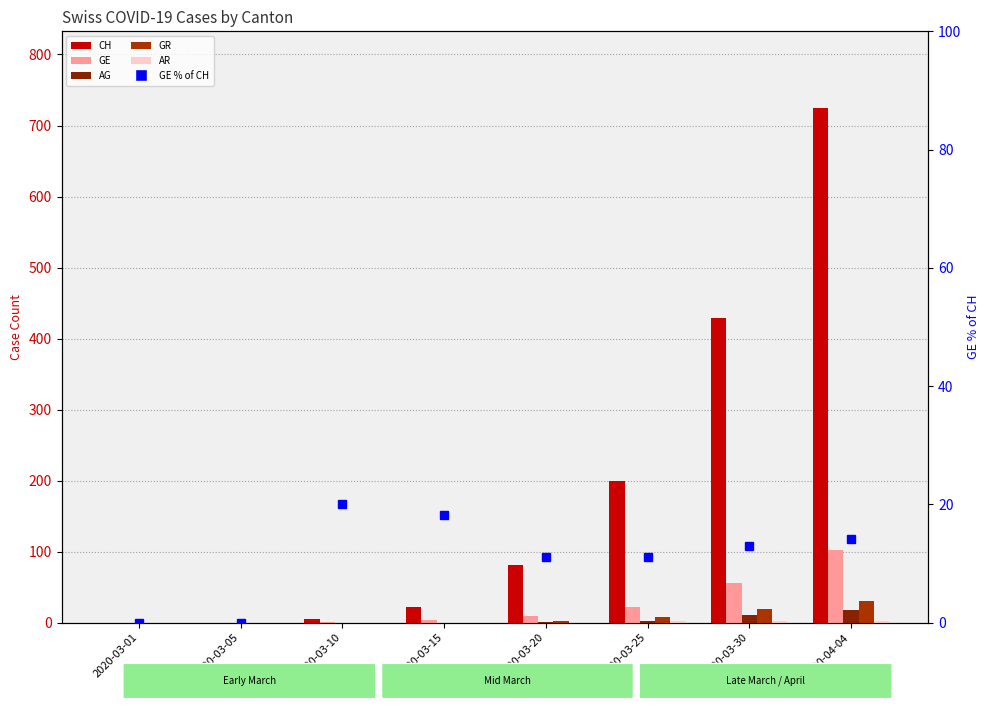

What is the label of the 8th bar from the left?

2020-04-04